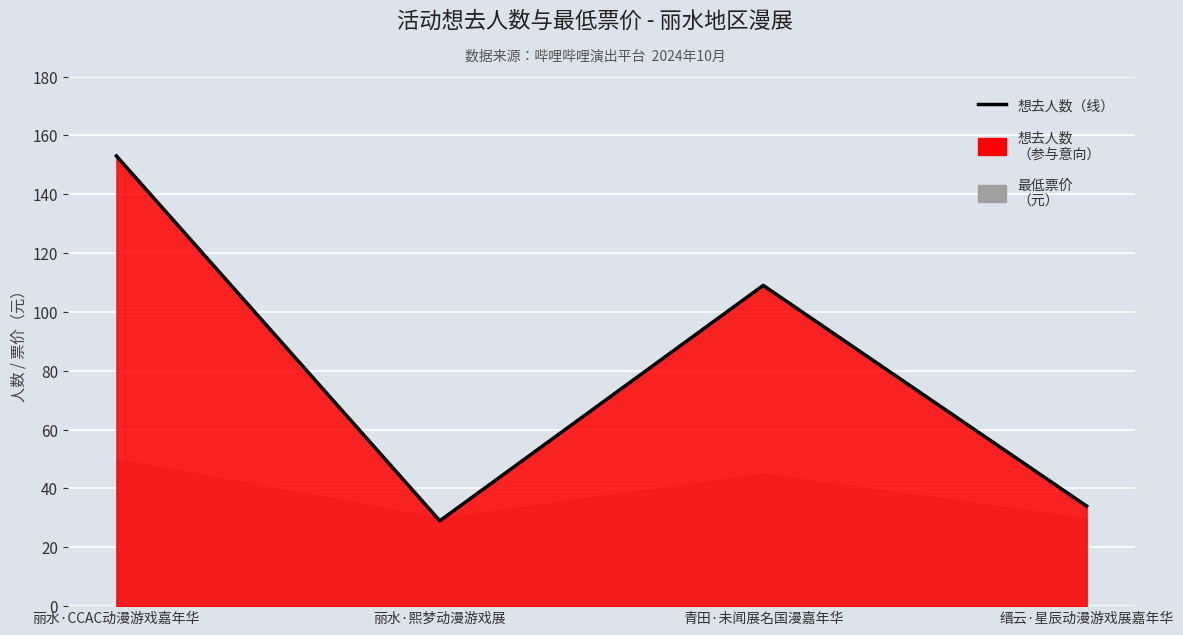

What is the value of the 2nd point from the left?

29